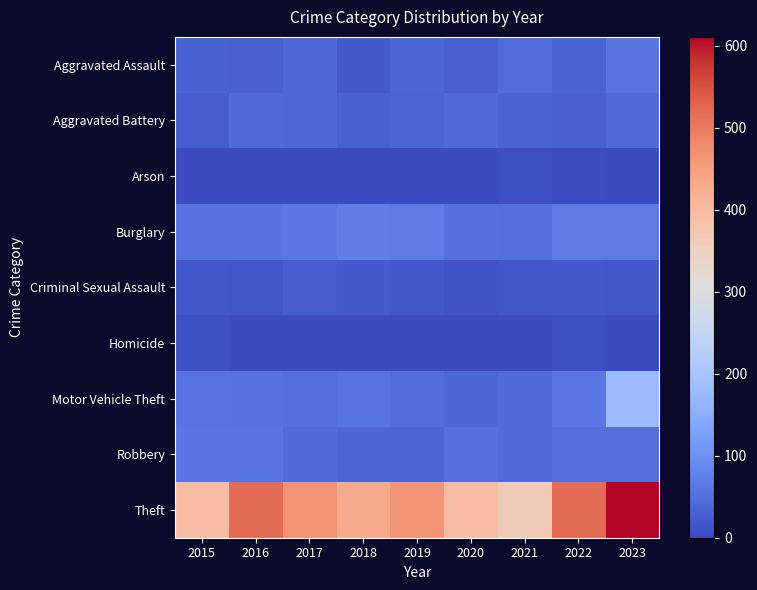

Which series has the largest range (max minus min)?

Theft